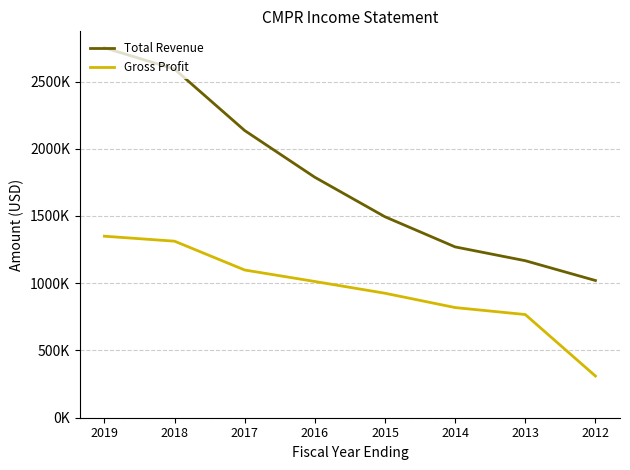

What are all the series names shown in the legend?

Total Revenue, Gross Profit